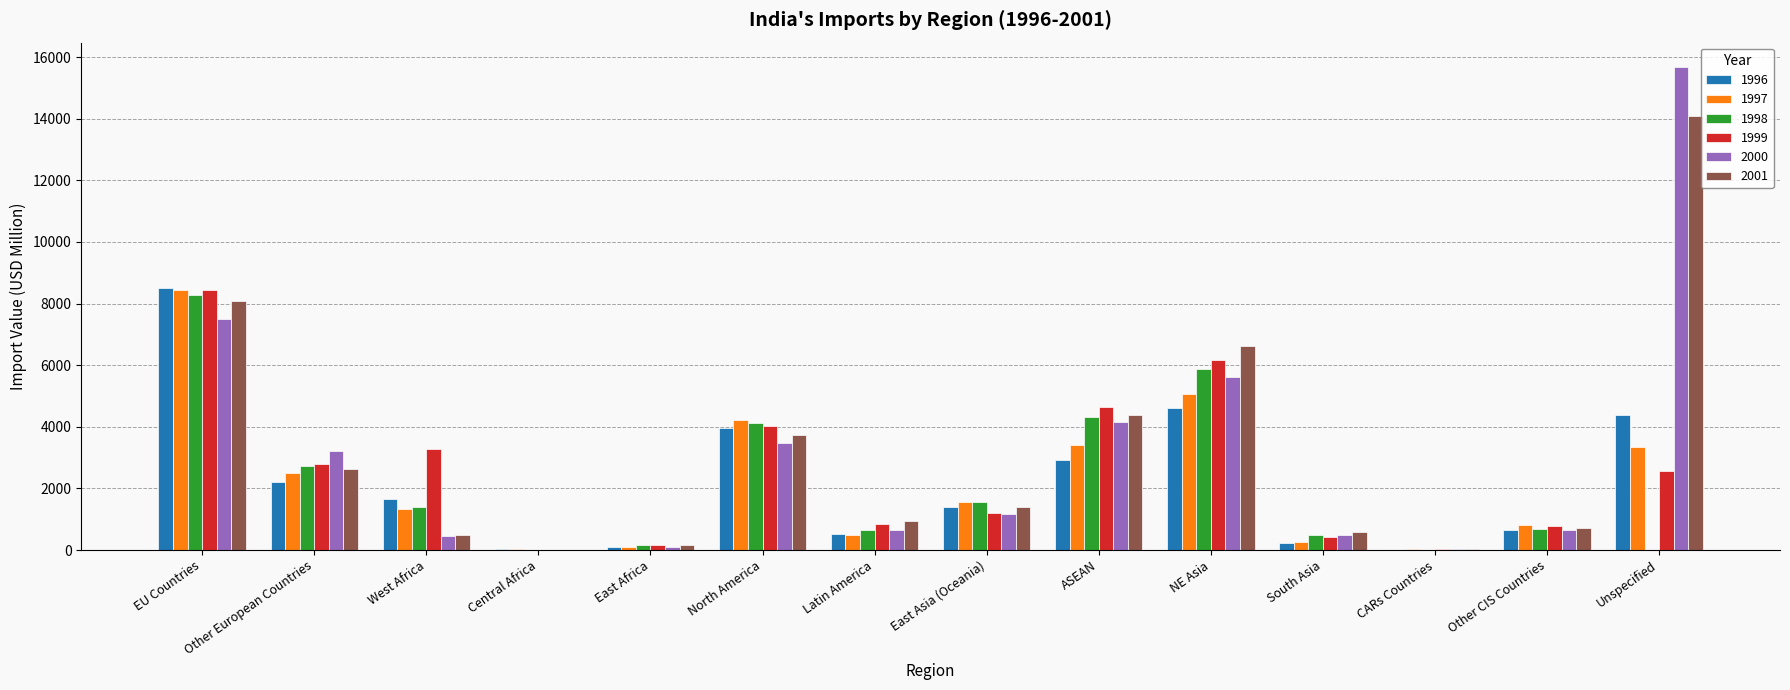

Which label corresponds to the largest value in the chart?

Unspecified